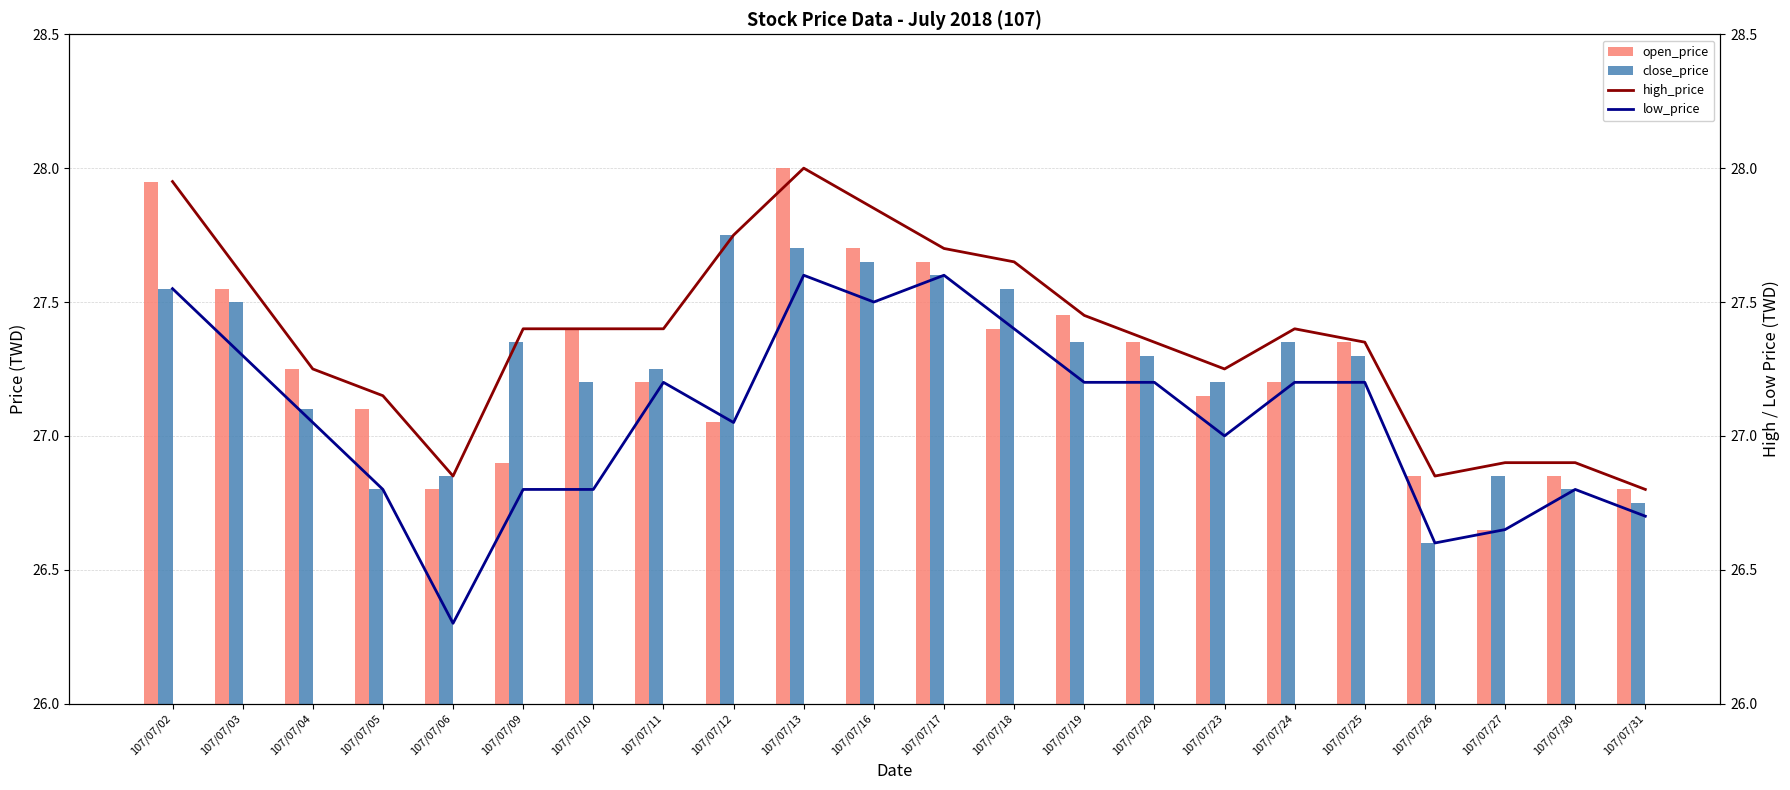

Which series changed the most between 107/07/20 and 107/07/23?

open_price